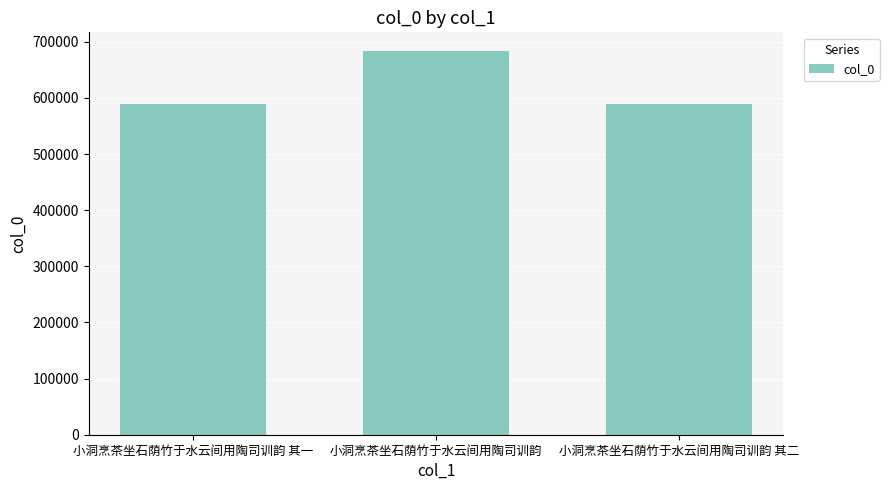

The chart shows a value of 589276 at 小洞烹茶坐石荫竹于水云间用陶司训韵 其一. True or false?

True